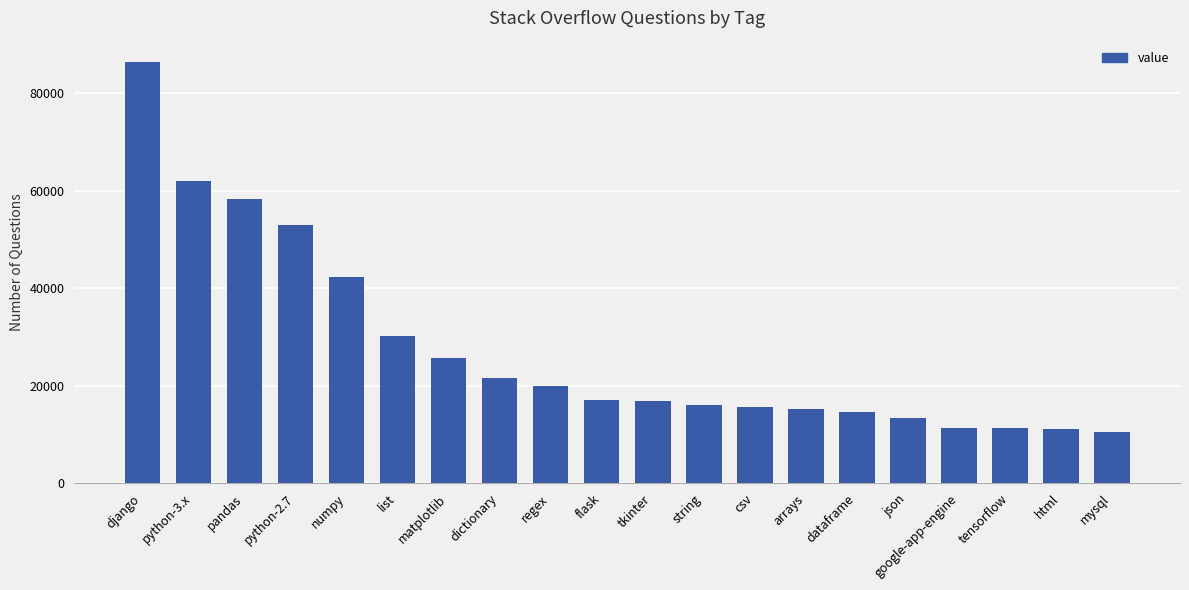

Where does the data first go above 17102?

django